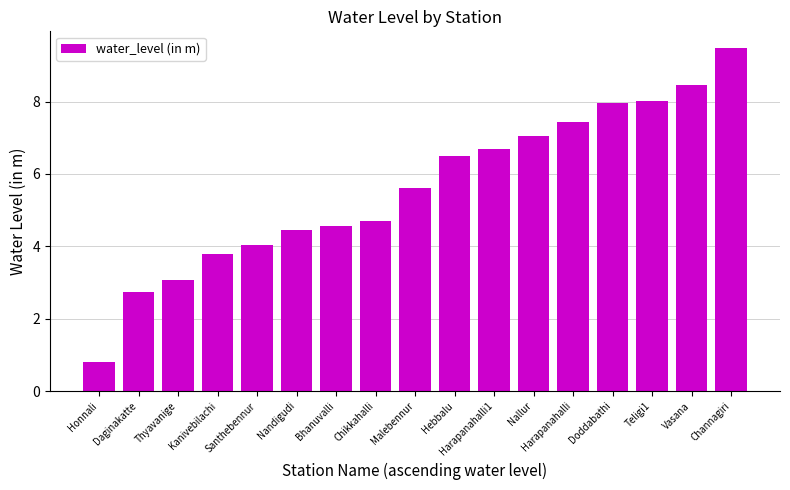

Which label corresponds to the smallest value in the chart?

Honnali